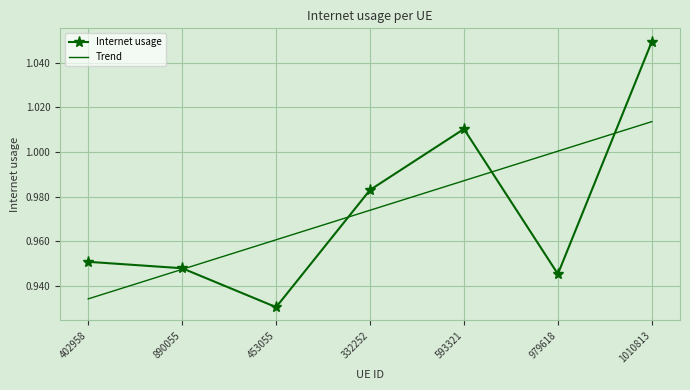

What are all the series names shown in the legend?

Internet usage, Trend